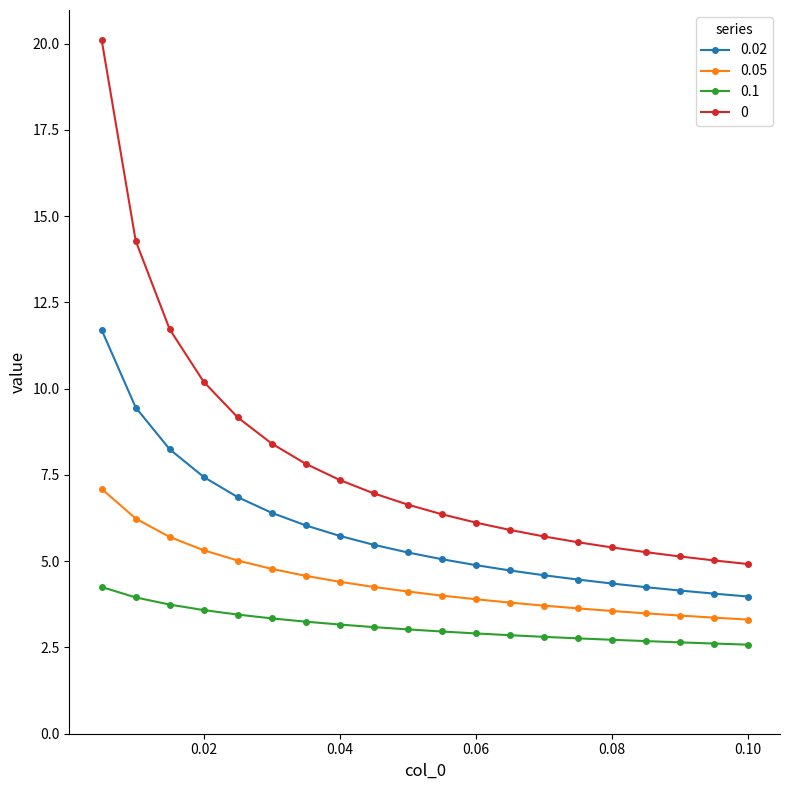

Rank the series by their average value, from highest to lowest.

0, 0.02, 0.05, 0.1